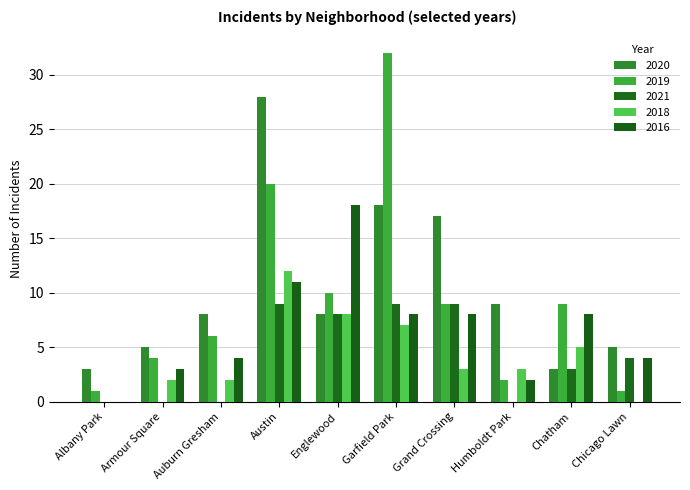

What is the spread (max minus min) of values at Austin?

19